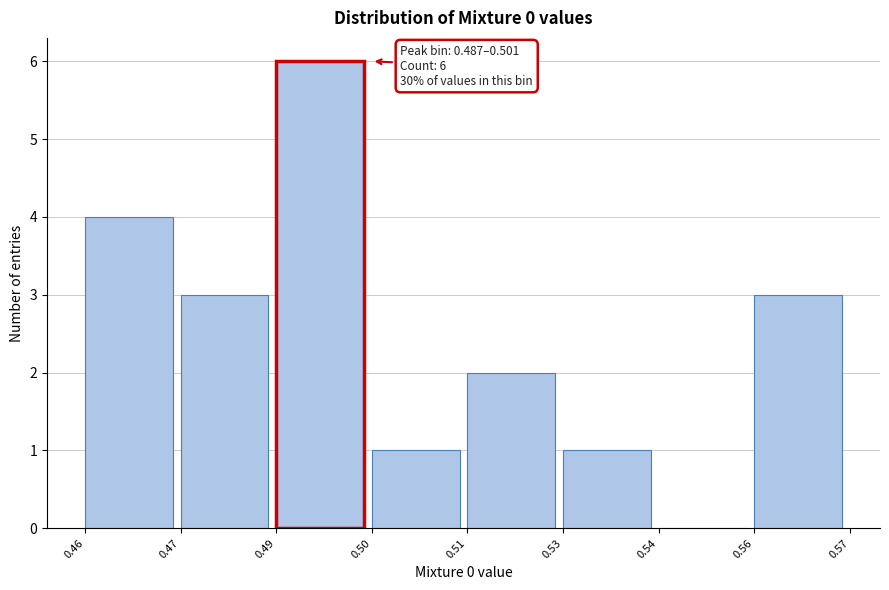

Reading left to right, extract all data points from this chart.

0.46=4	0.47=3	0.49=6	0.50=1	0.51=2	0.53=1	0.54=0	0.56=3